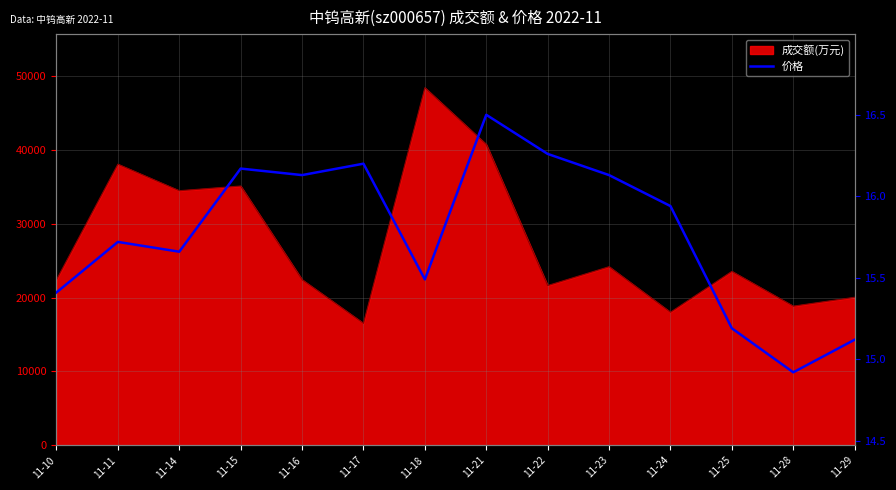

Is it true that the value at 11-18 is 15.5?

True